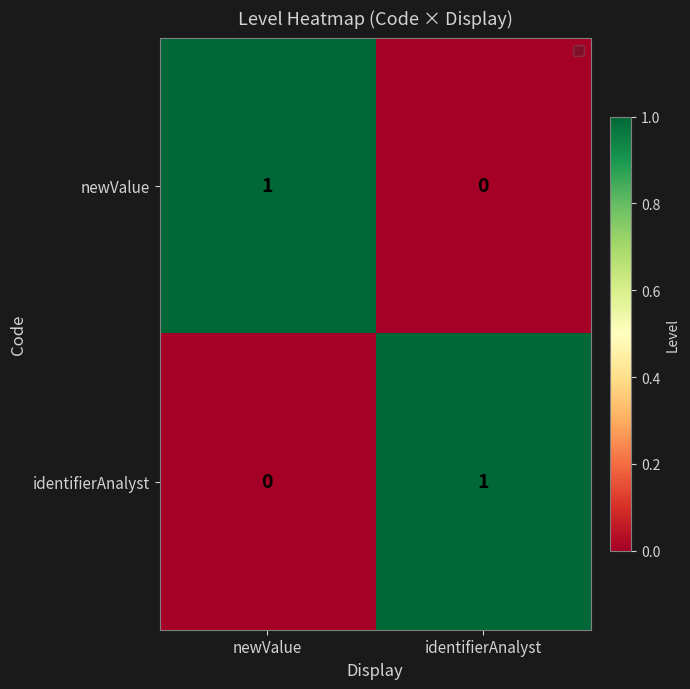

What is the total value across all series at newValue?

1